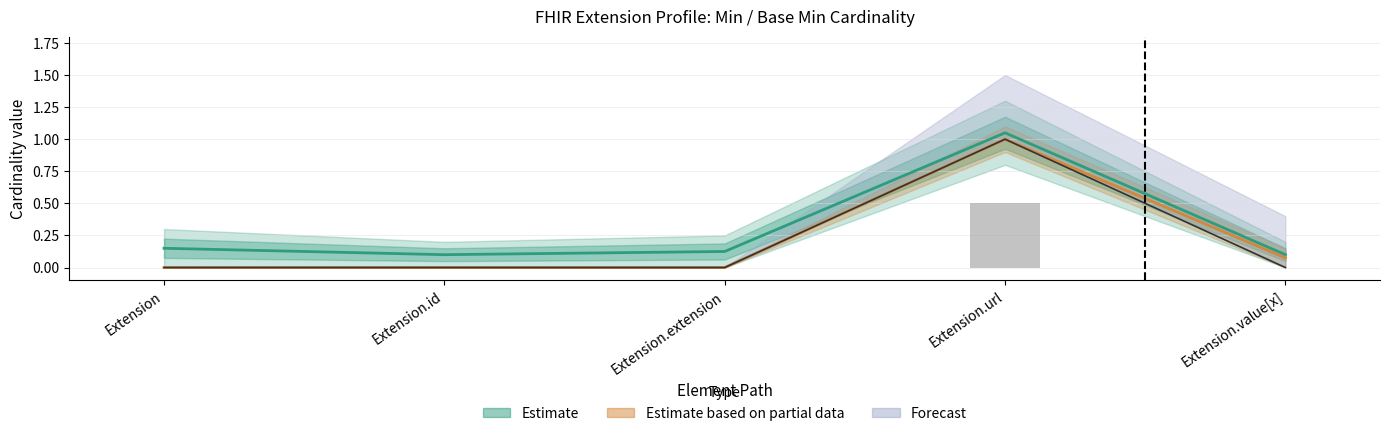

The Min series shows 0.0 at Extension.id. True or false?

True